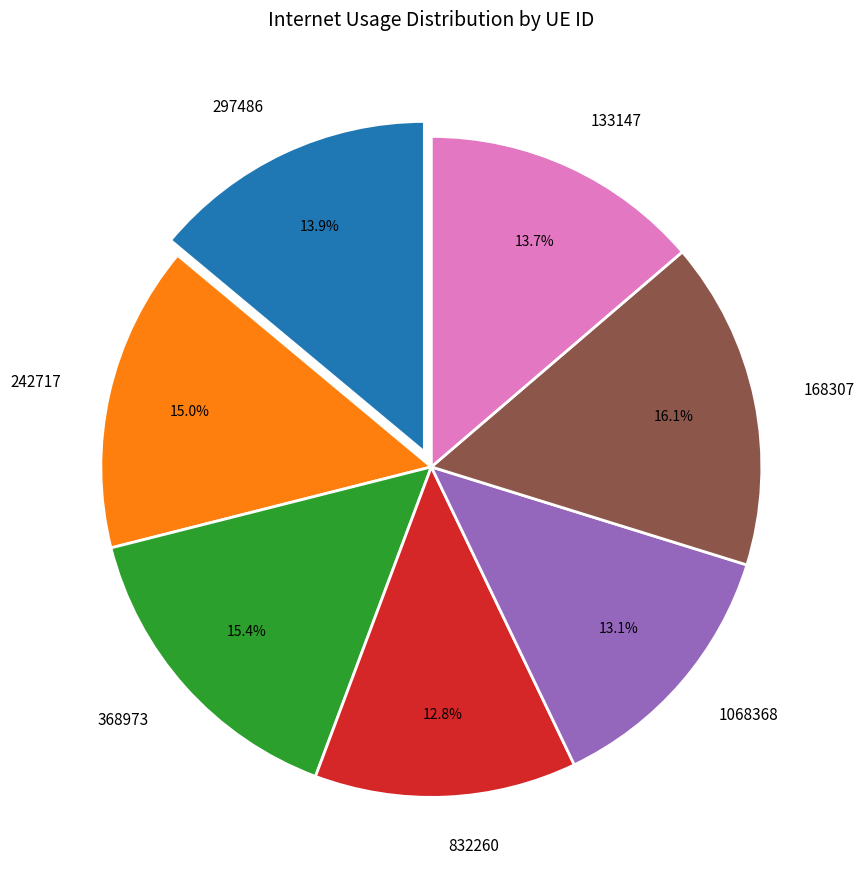

To the nearest percent, what percentage of the pie is 133147?

14%